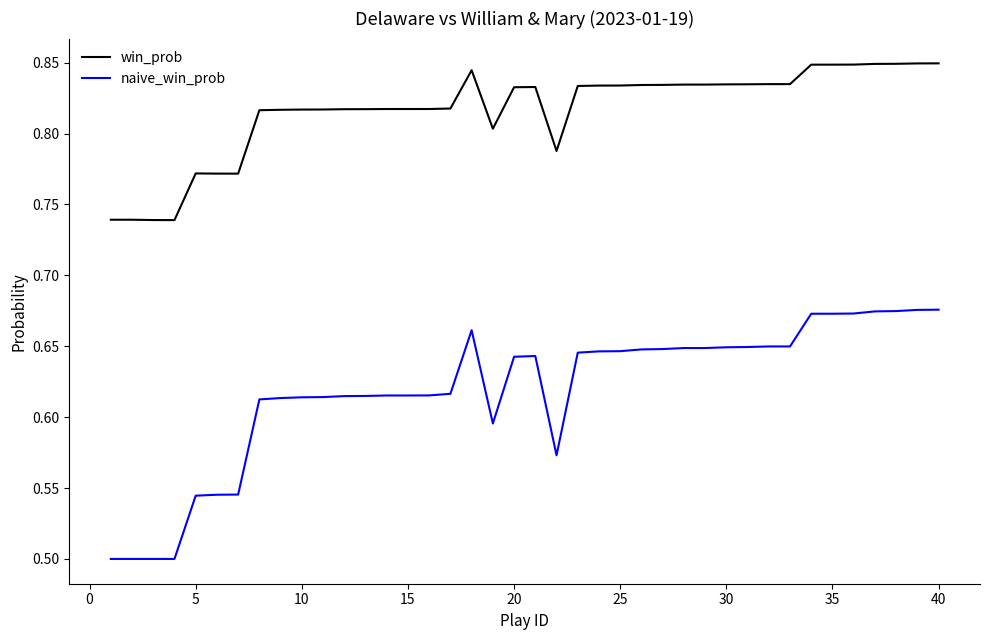

Which series has the largest total across all categories?

win_prob